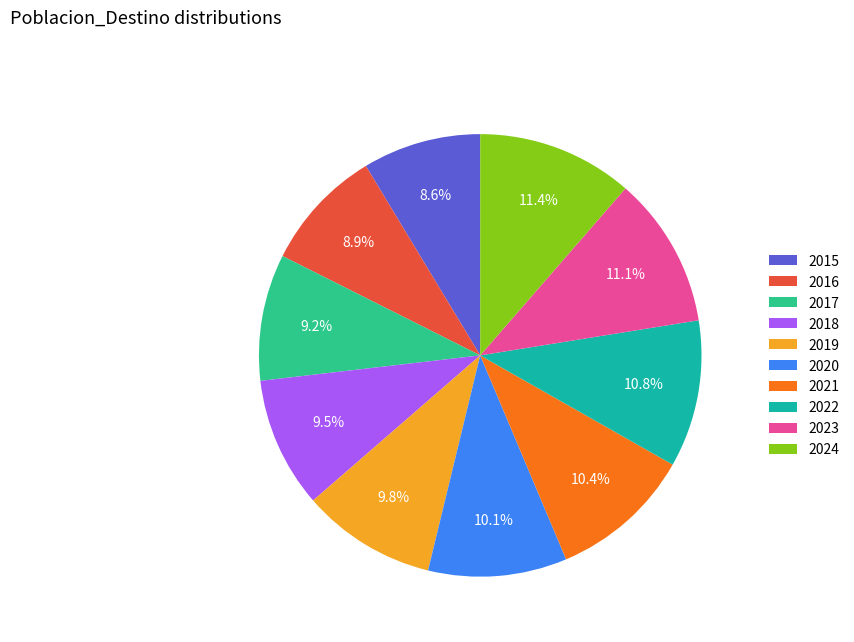

How many slices are in this pie chart?

10